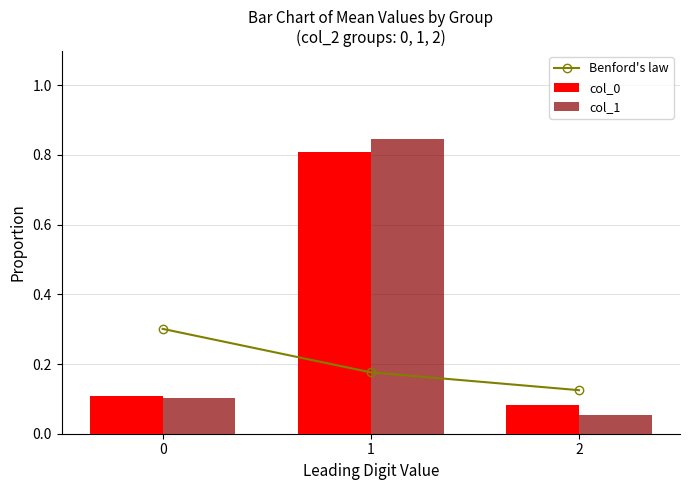

What is the value of the col_1 bar at the 2nd from the left?

0.8